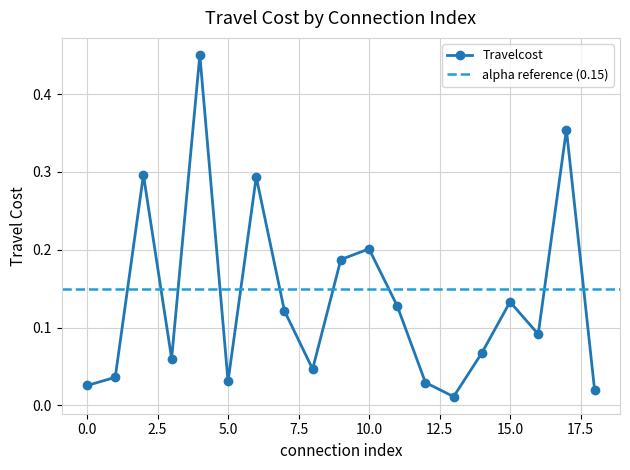

What is the difference between the values at 6 and 8?

0.2